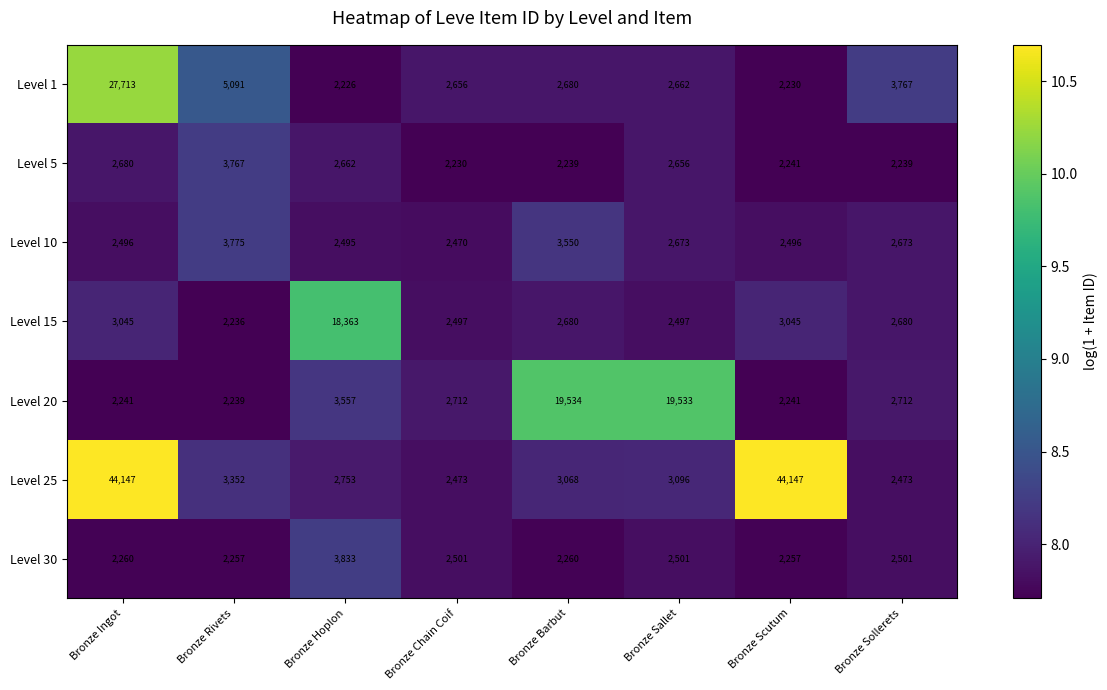

Which label corresponds to the smallest value in the chart?

Bronze Hoplon